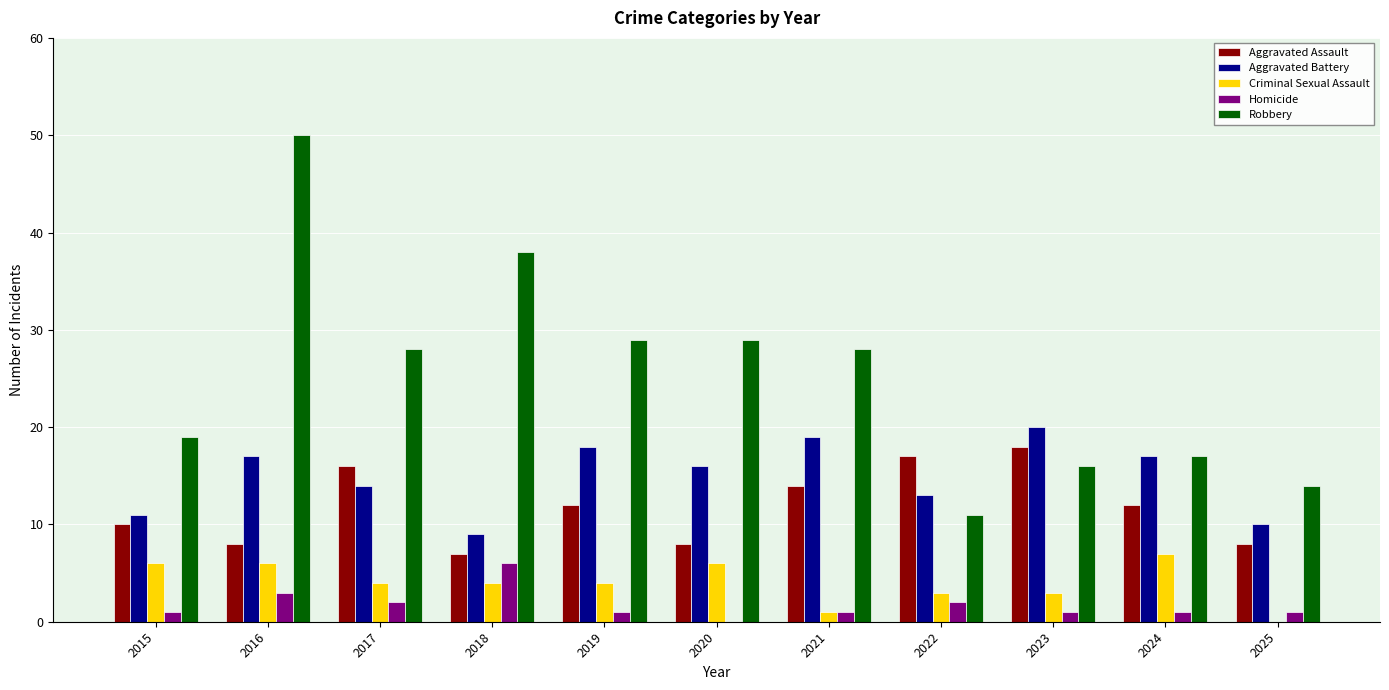

How many data points does each series have?

11